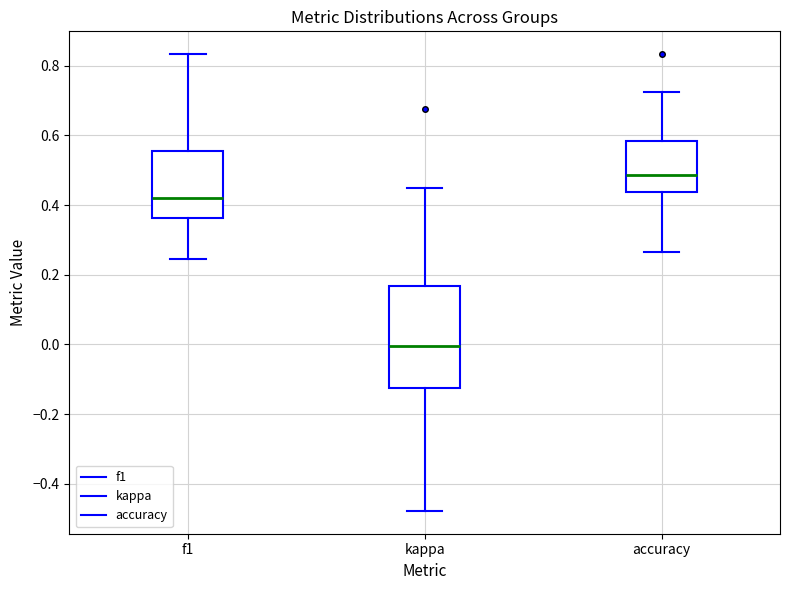

Reading left to right, transcribe this box plot: for each box, give where its median line is, the range the box spans, and where its two whiskers end, as read against the y-axis. The values are not printed on the chart, so give them approximately, as read against the axis.

f1: median 0.42, box 0.36 to 0.56, whiskers 0.24 to 0.84
kappa: median 0.00, box -0.12 to 0.16, whiskers -0.48 to 0.44
accuracy: median 0.48, box 0.44 to 0.58, whiskers 0.26 to 0.72